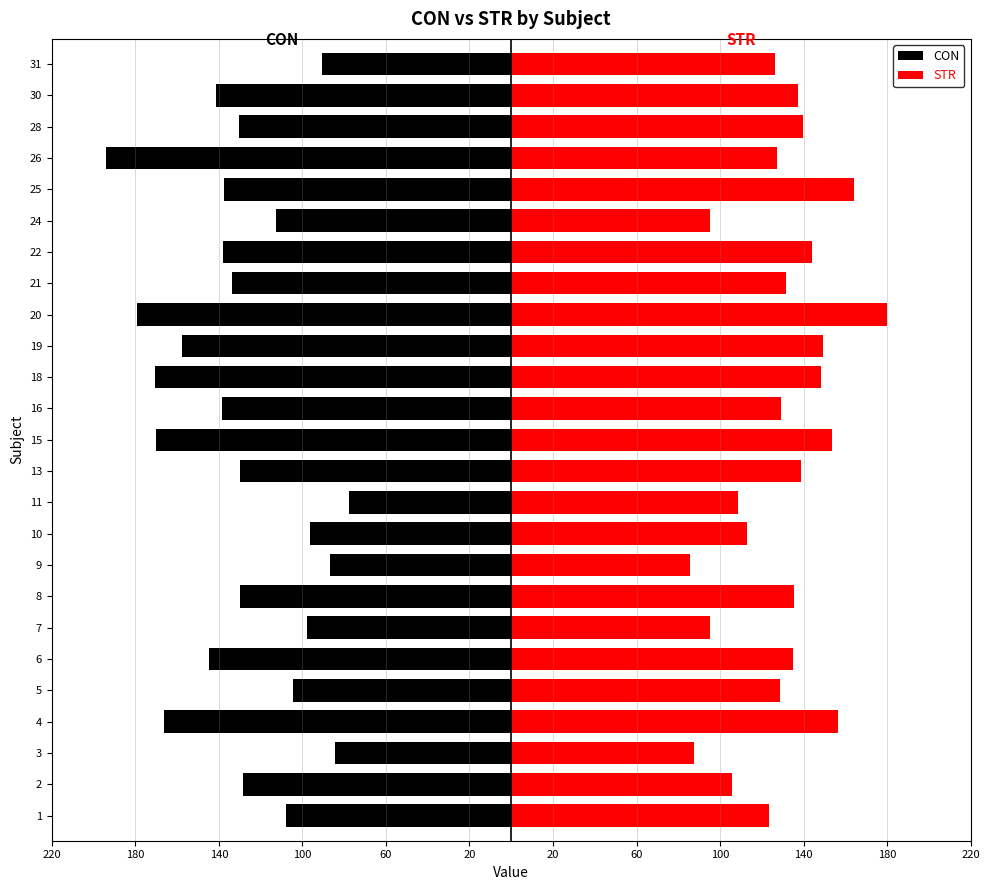

What is the maximum value for STR?

179.7